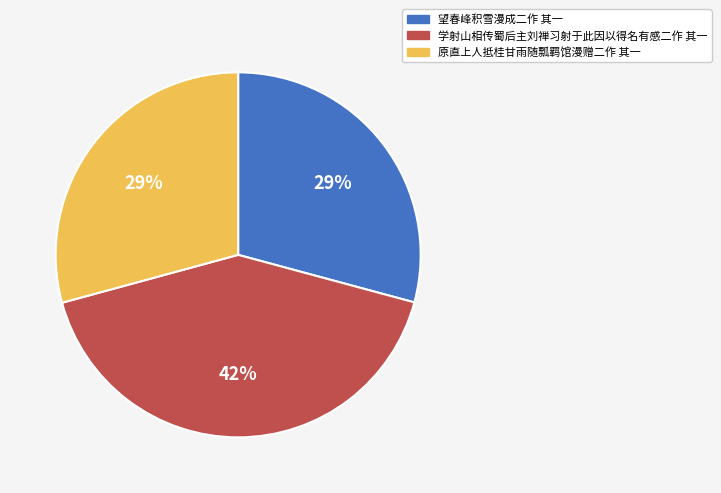

Count the number of slices in the pie.

3